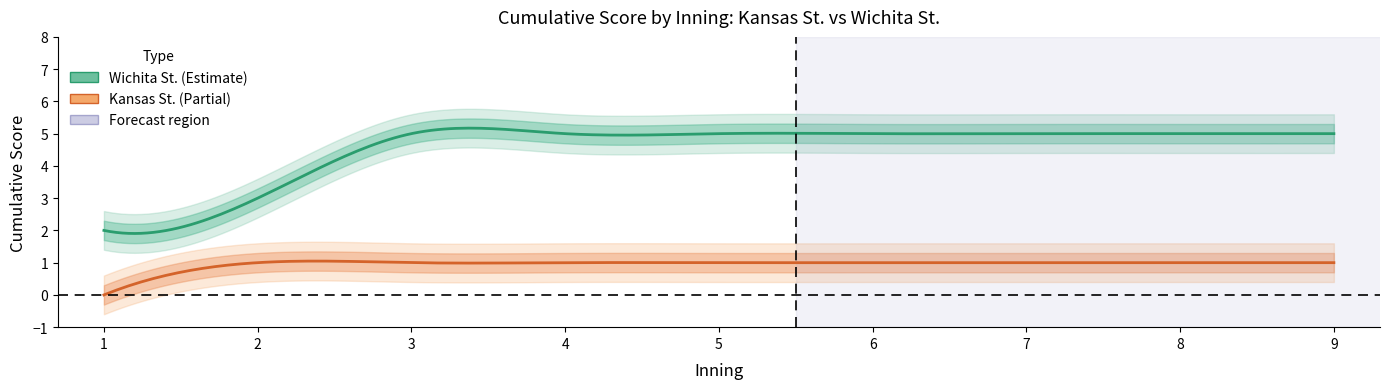

At which category is the sum across all series the highest?

3